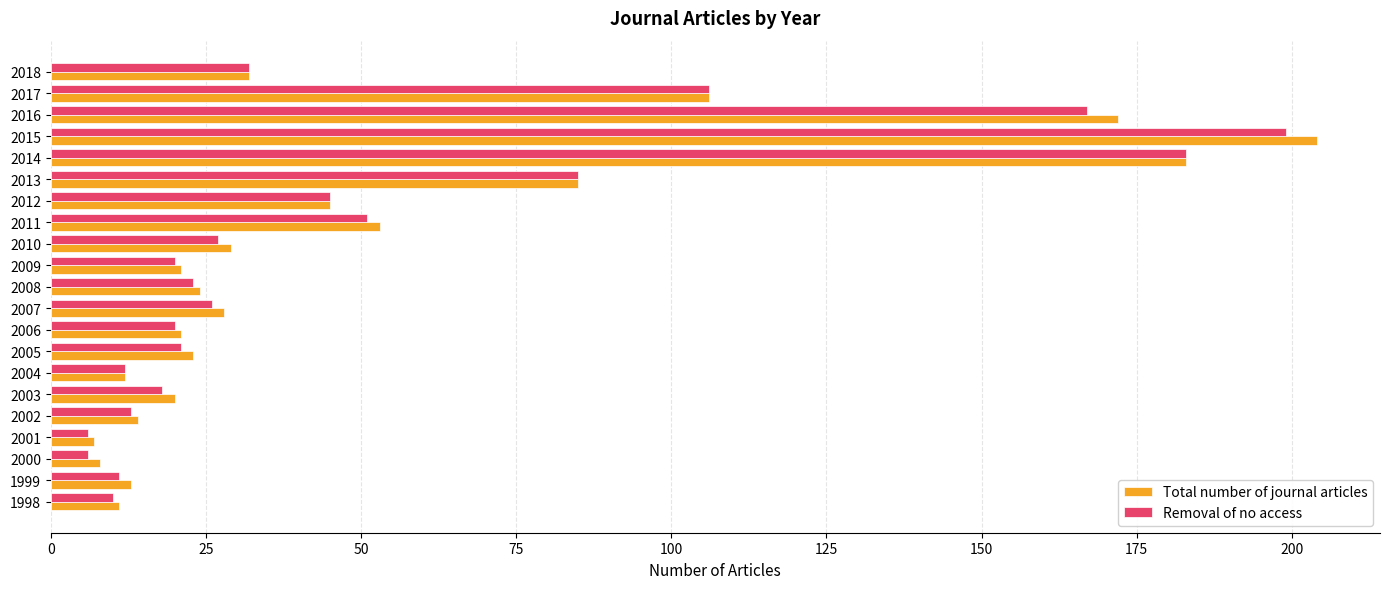

Rank the series by their maximum value, from lowest to highest.

Removal of no access, Total number of journal articles